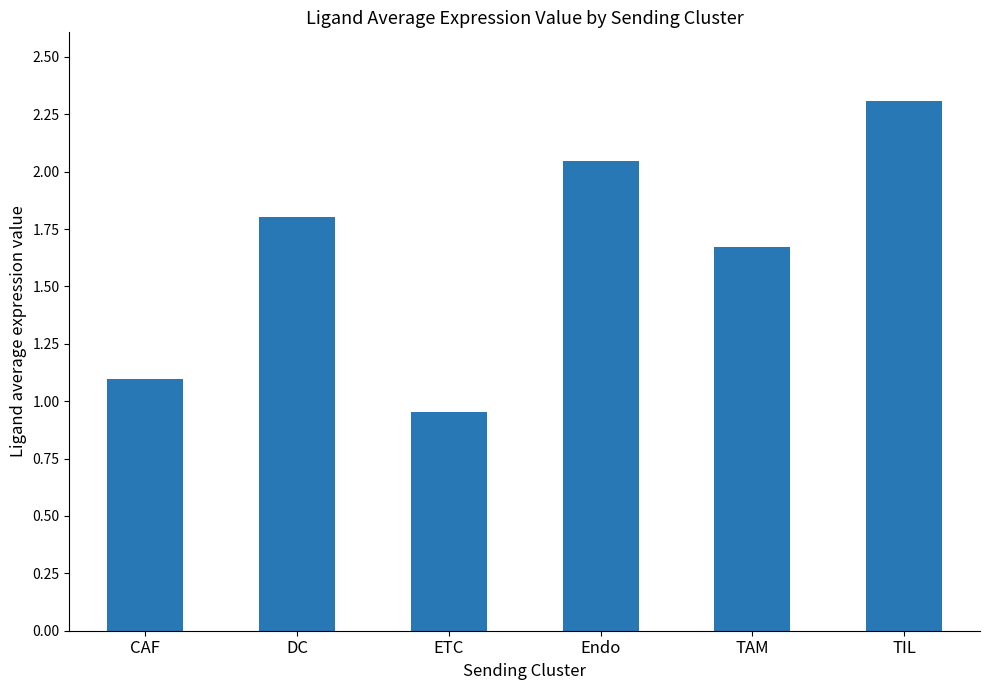

What is the label of the 3rd bar from the left?

ETC